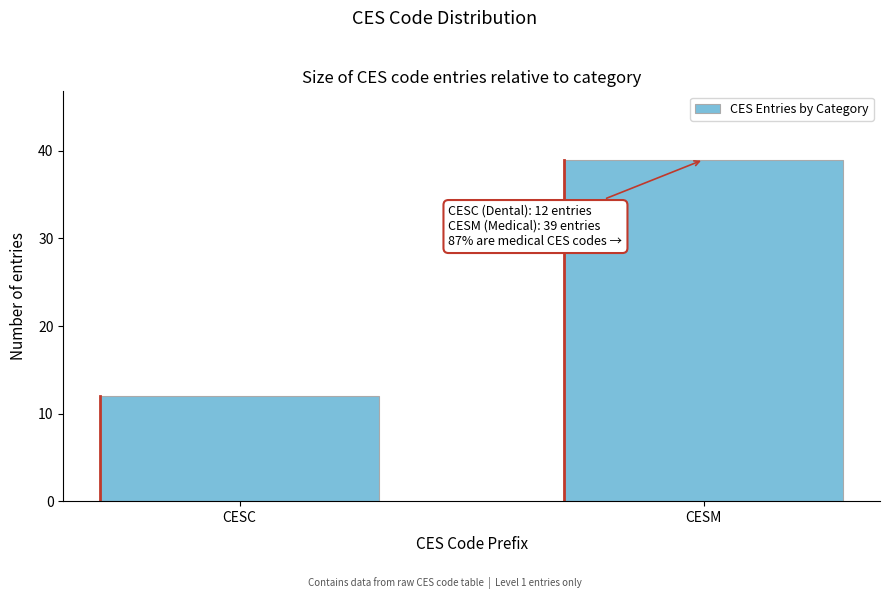

Reading left to right, what are all the values shown in this chart?

CESC=12	CESM=39